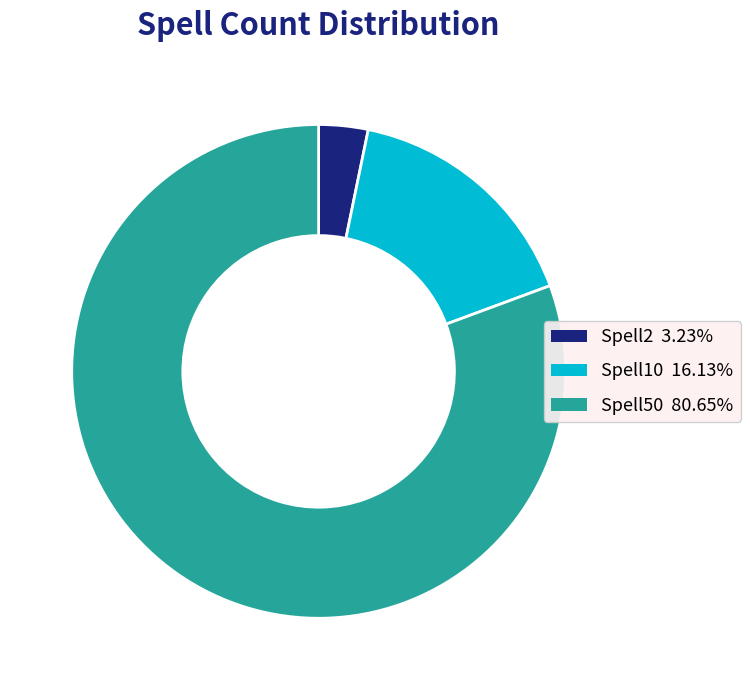

Does Spell50 represent more than half of the total?

Yes